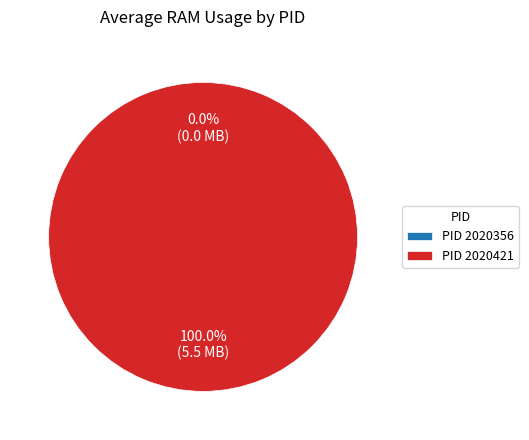

Combined, what portion of the pie is 2020356 and 2020421?

100.0%